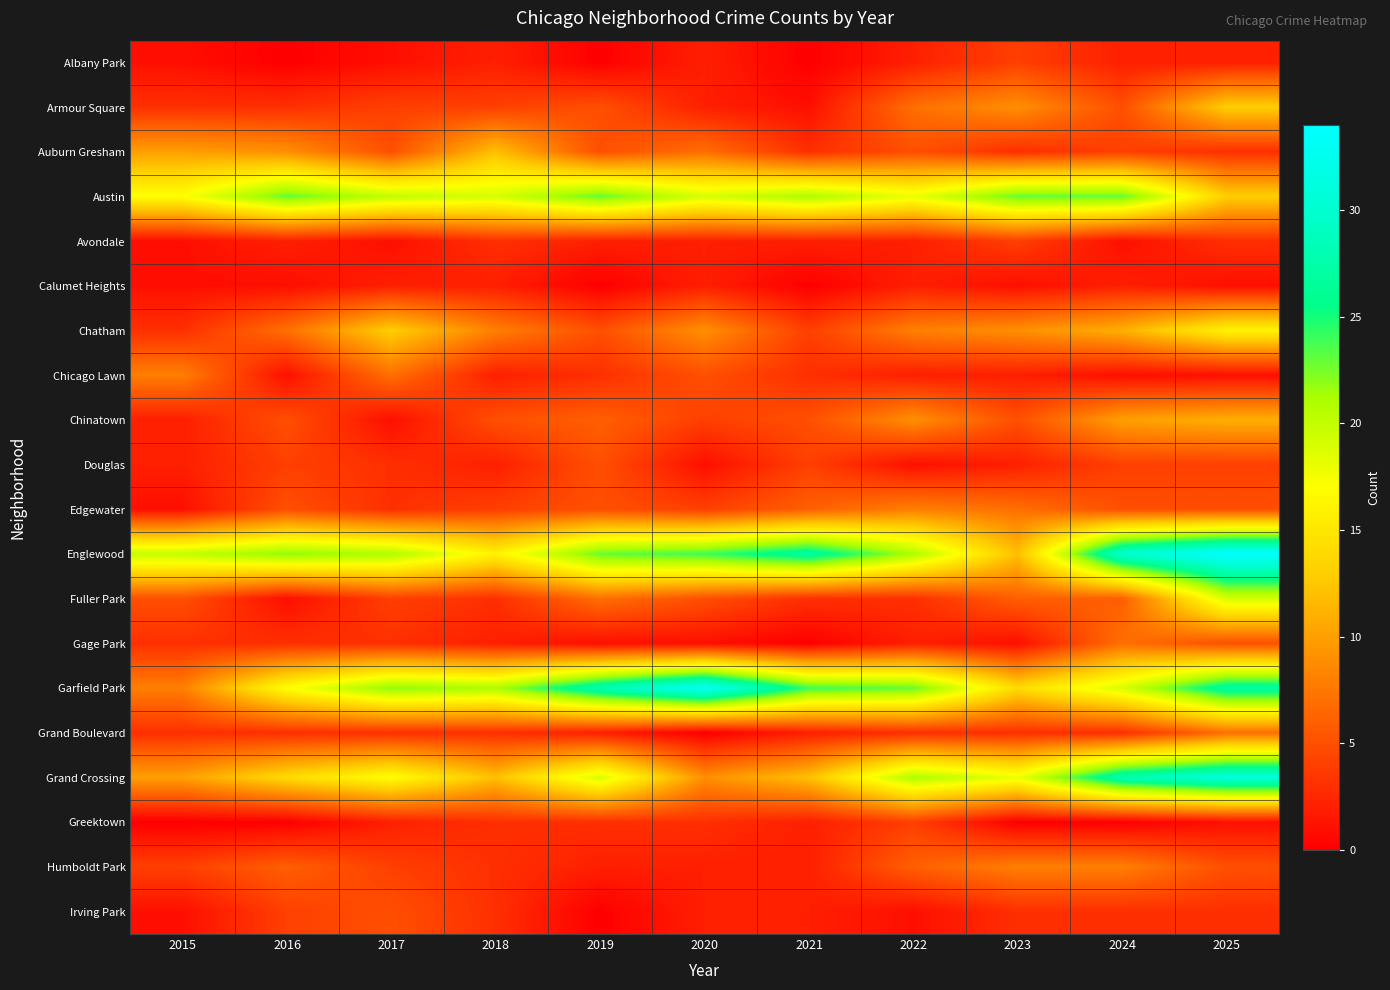

At 2021, list the series in order from largest to smallest.

Englewood, Garfield Park, Austin, Grand Crossing, Edgewater, Chinatown, Chatham, Douglas, Auburn Gresham, Chicago Lawn, Fuller Park, Avondale, Grand Boulevard, Greektown, Humboldt Park, Irving Park, Armour Square, Albany Park, Calumet Heights, Gage Park